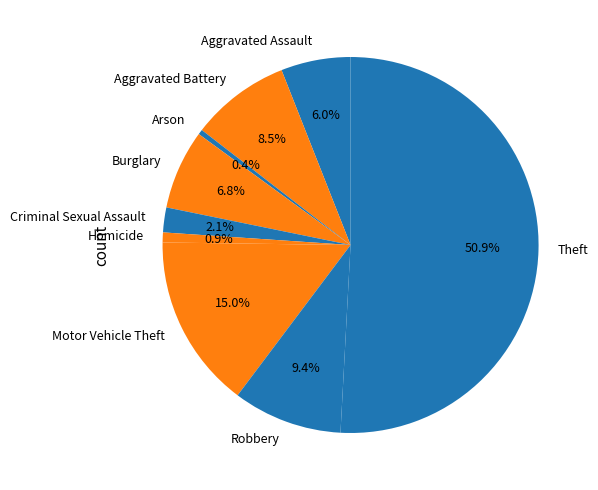

What is the ratio of the value at Theft to the value at Aggravated Assault?

8.5